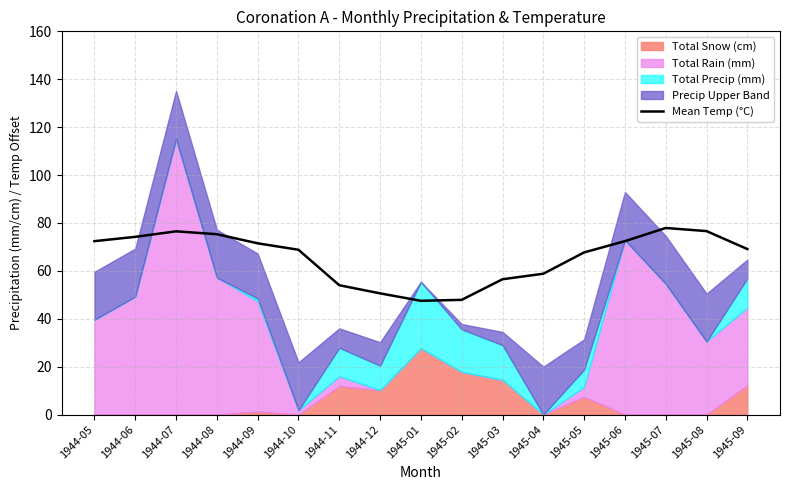

What is the label of the 8th point from the right?

1945-02